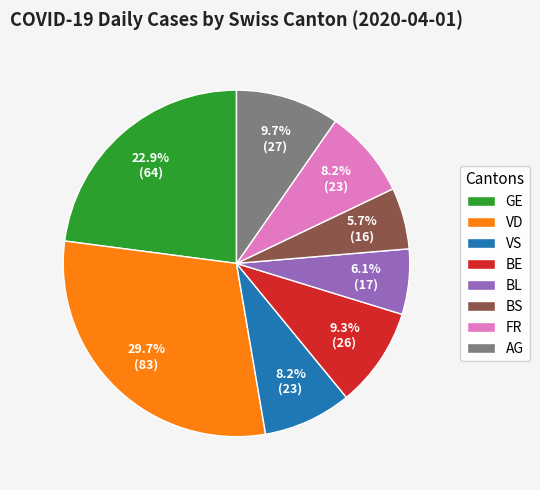

Count the number of slices in the pie.

8